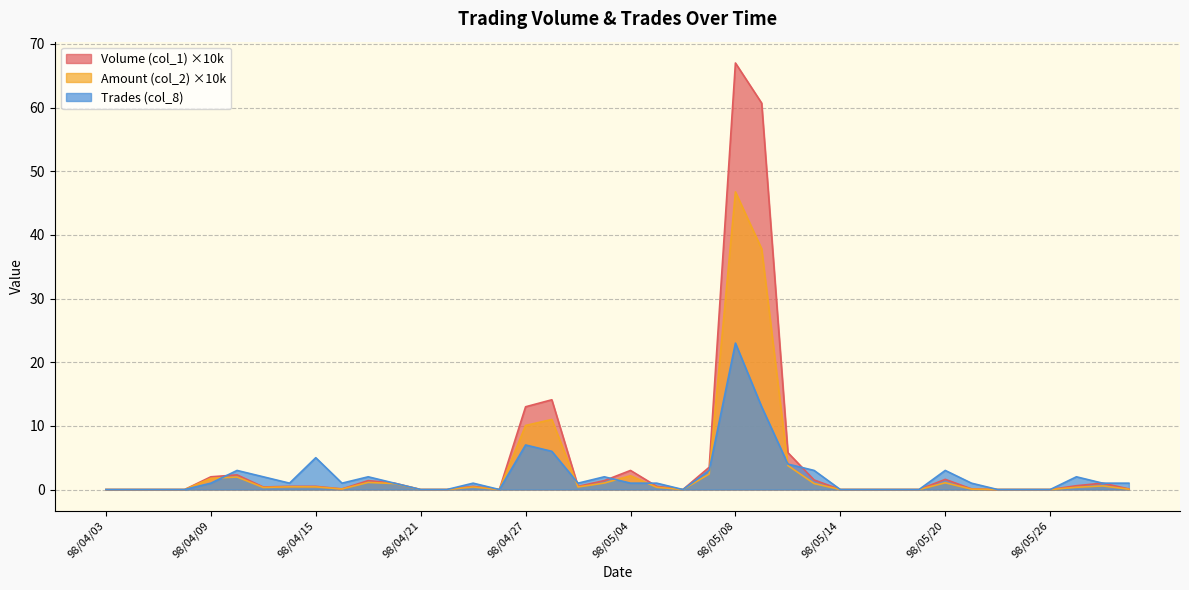

What is the greatest value displayed?

67.0